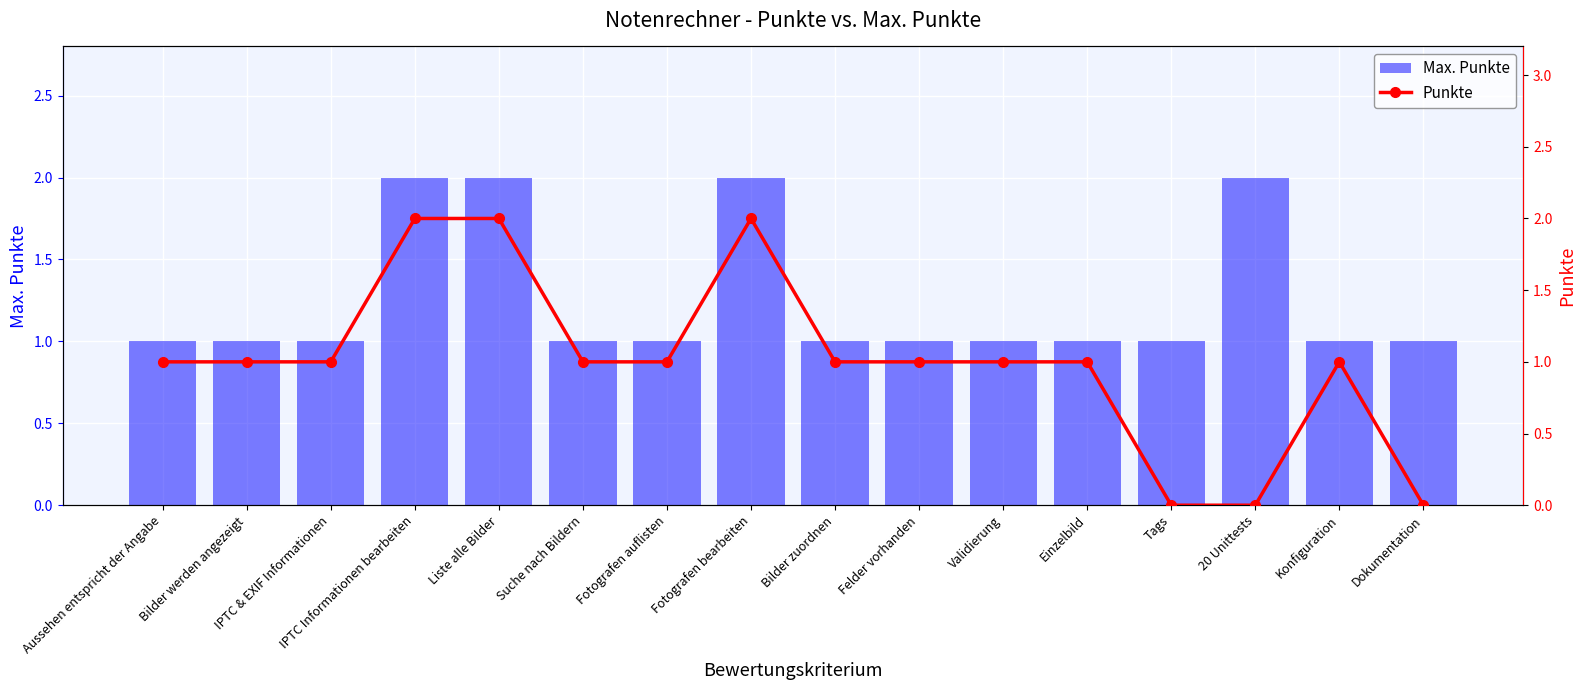

Reading left to right, list all the values displayed in this chart.

Max. Punkte: Aussehen entspricht der Angabe=1	Bilder werden angezeigt=1	IPTC & EXIF Informationen=1	IPTC Informationen bearbeiten=2	Liste alle Bilder=2	Suche nach Bildern=1	Fotografen auflisten=1	Fotografen bearbeiten=2	Bilder zuordnen=1	Felder vorhanden=1	Validierung=1	Einzelbild=1	Tags=1	20 Unittests=2	Konfiguration=1	Dokumentation=1
Punkte: Aussehen entspricht der Angabe=1	Bilder werden angezeigt=1	IPTC & EXIF Informationen=1	IPTC Informationen bearbeiten=2	Liste alle Bilder=2	Suche nach Bildern=1	Fotografen auflisten=1	Fotografen bearbeiten=2	Bilder zuordnen=1	Felder vorhanden=1	Validierung=1	Einzelbild=1	Tags=0	20 Unittests=0	Konfiguration=1	Dokumentation=0